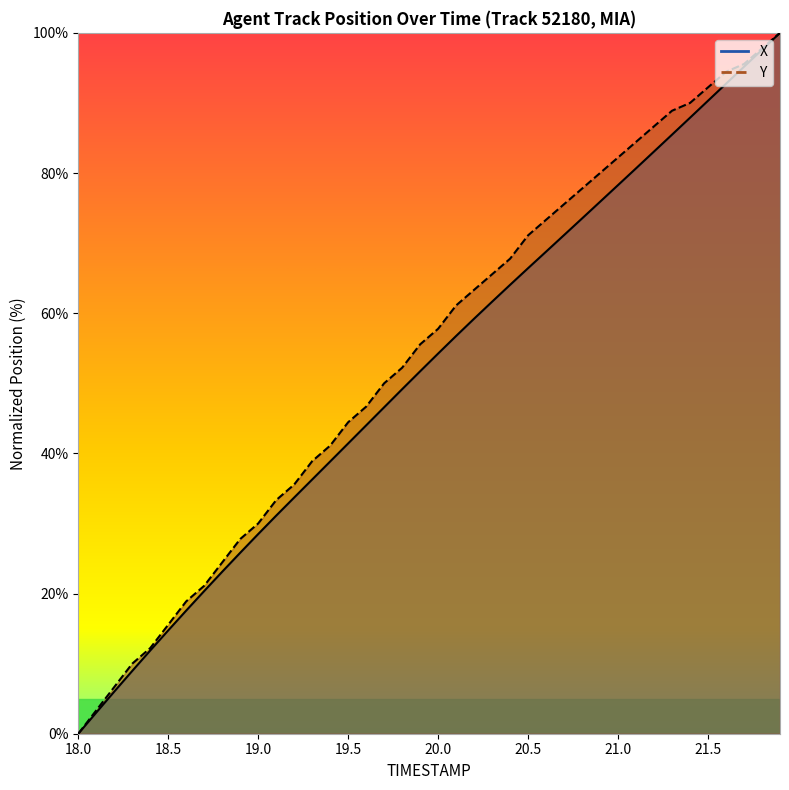

At which category is the sum across all series the highest?

21.9